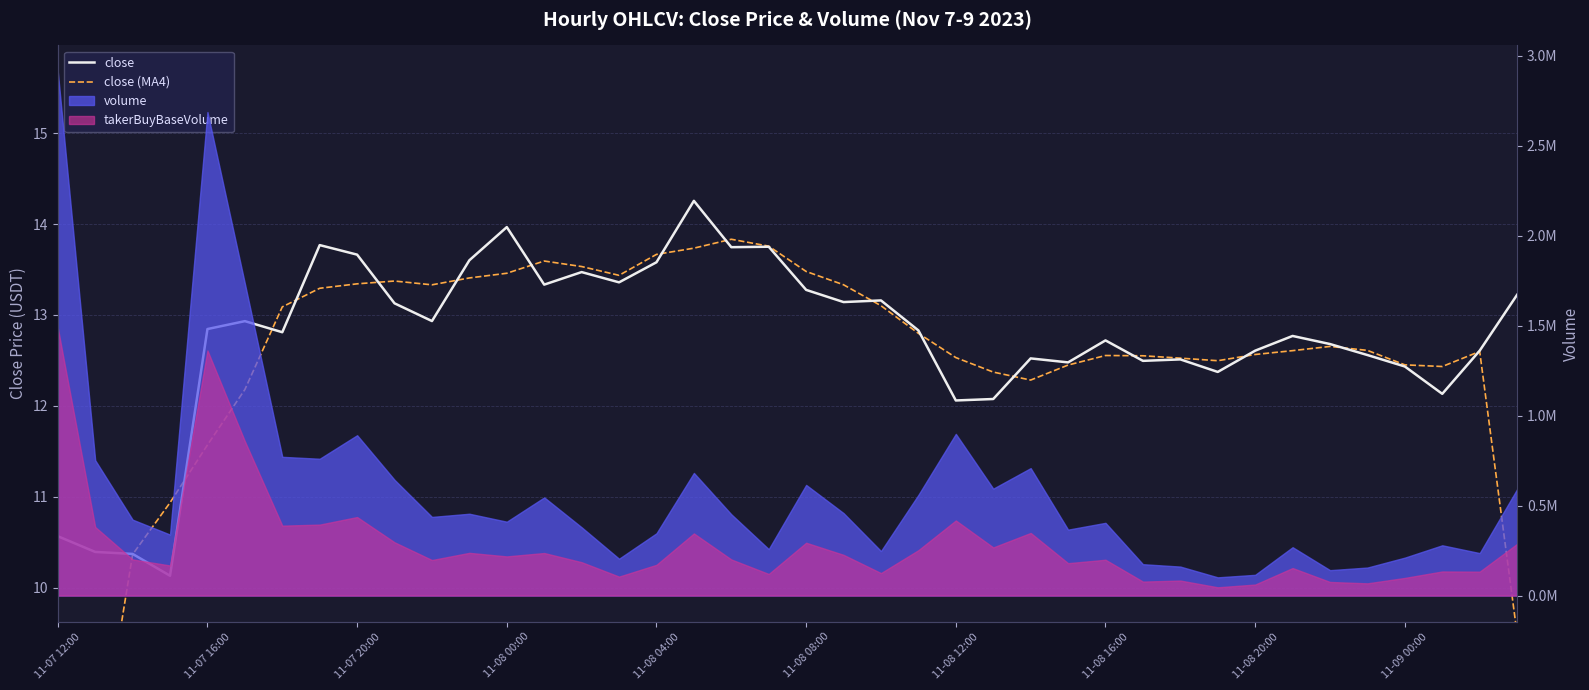

The value of close at 11 is 17.8. True or false?

False